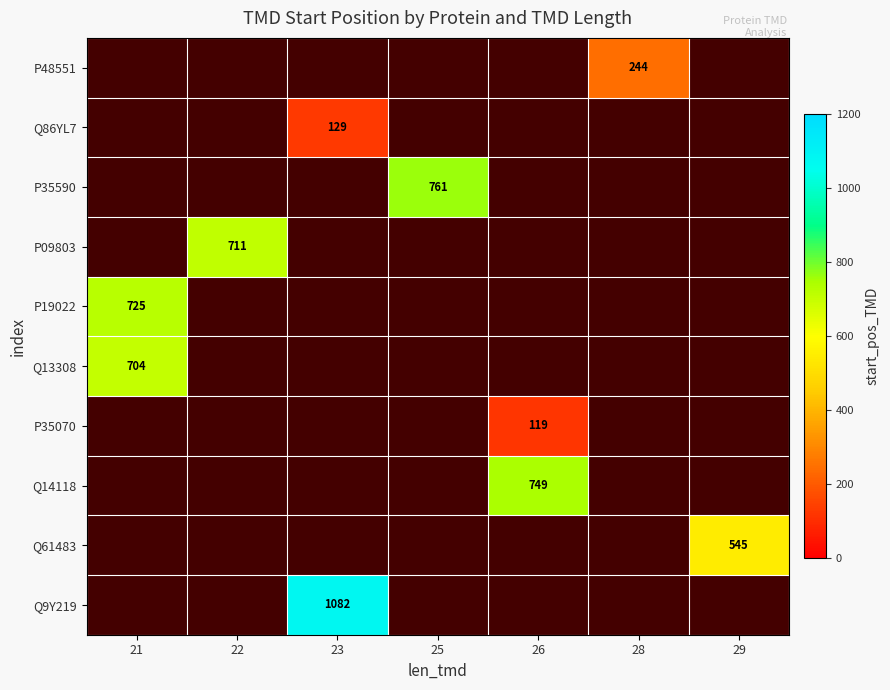

Count the number of data series in this chart.

10